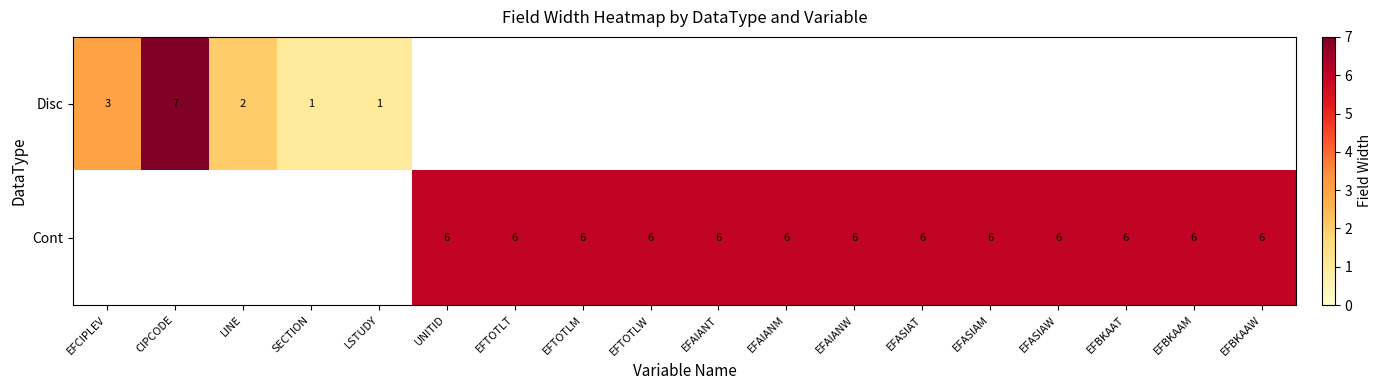

True or false: Cont has a value of 10 at EFBKAAW.

False